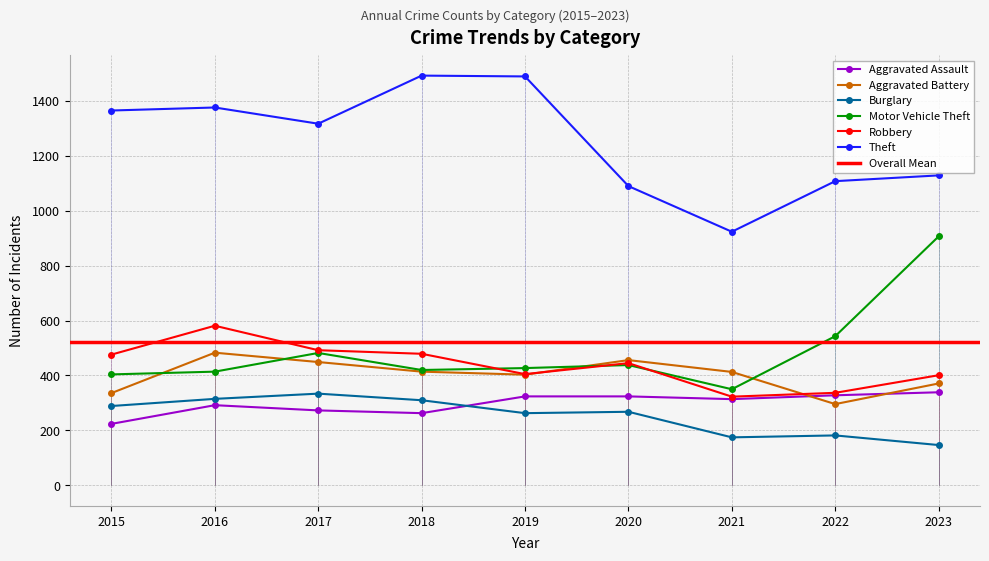

The value of Motor Vehicle Theft at 2023 is 906. True or false?

True